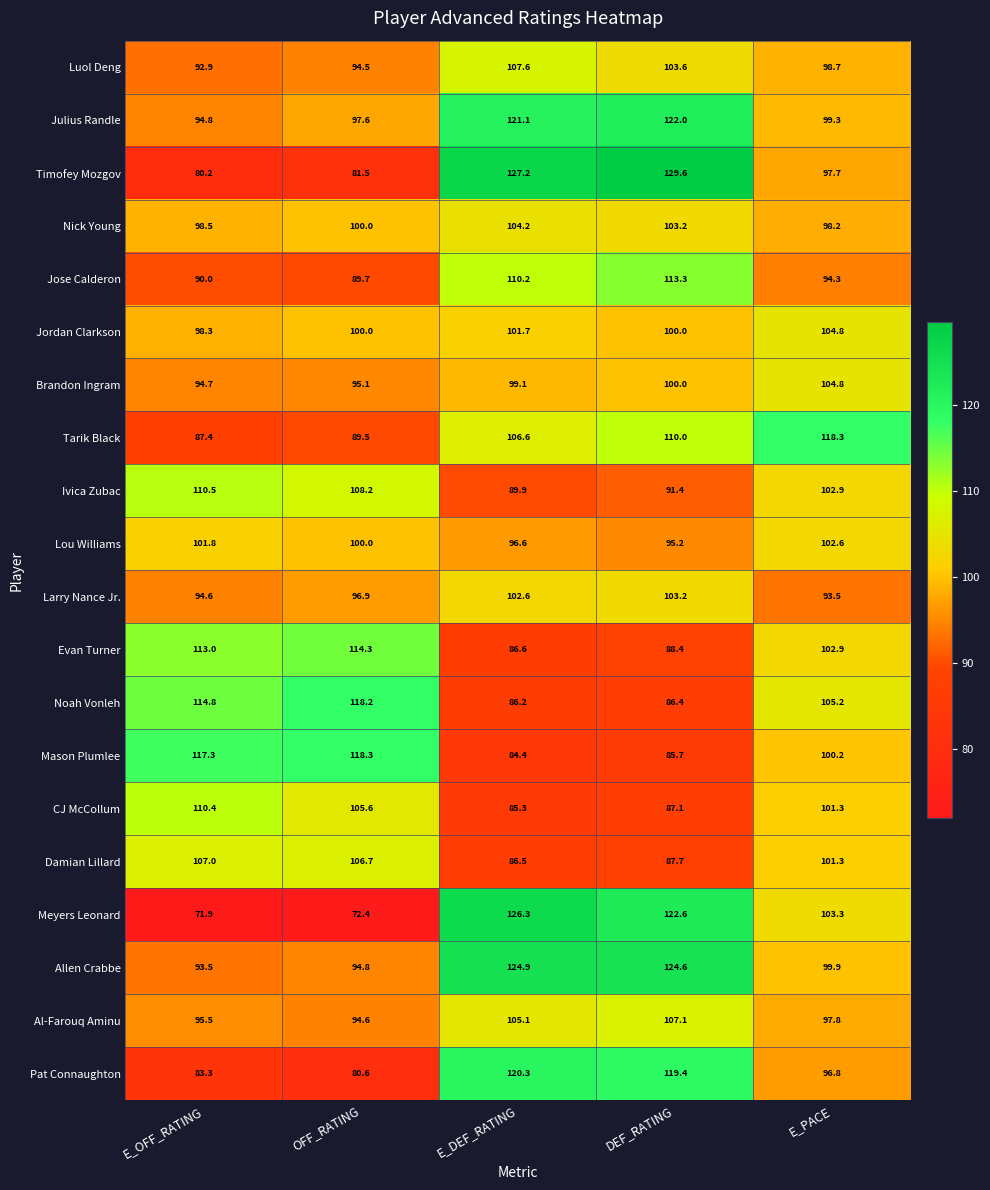

What is the sum of the Julius Randle values at E_PACE and OFF_RATING?

196.9